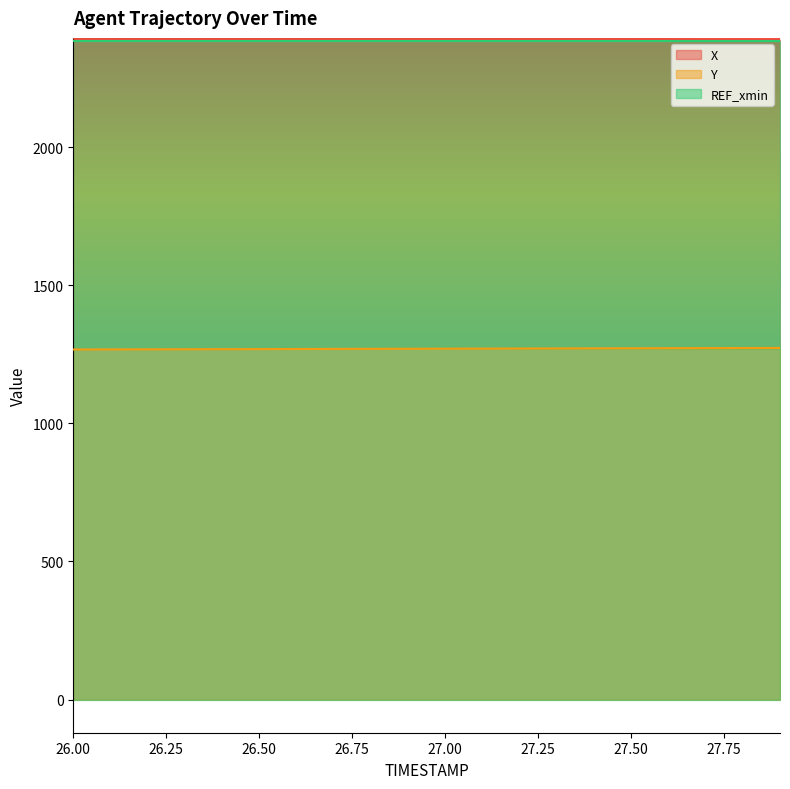

Reading right to left, extract all data points from this chart.

X: 2388.3	2388.6	2388.9	2389.2	2389.5	2389.7	2390.0	2390.3	2390.6	2390.9	2391.1	2391.4	2391.7	2391.9	2392.2	2392.5	2392.8	2393.0	2393.3	2393.6
Y: 1272.8	1272.5	1272.2	1272.0	1271.7	1271.3	1271.0	1270.8	1270.5	1270.2	1269.9	1269.6	1269.3	1269.0	1268.7	1268.4	1268.1	1267.8	1267.5	1267.2